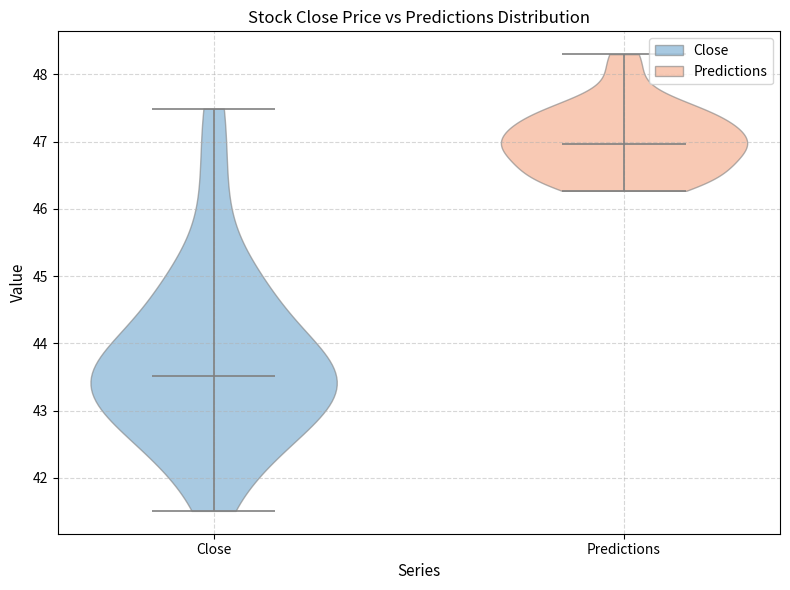

Reading left to right, read every violin against the y-axis: where its median line is, and the lowest and highest points it reaches. The values are not printed on the chart, so give them approximately, as read against the axis.

Close: median line 43.5, lowest point 41.5, highest point 47.5
Predictions: median line 47.0, lowest point 46.3, highest point 48.3